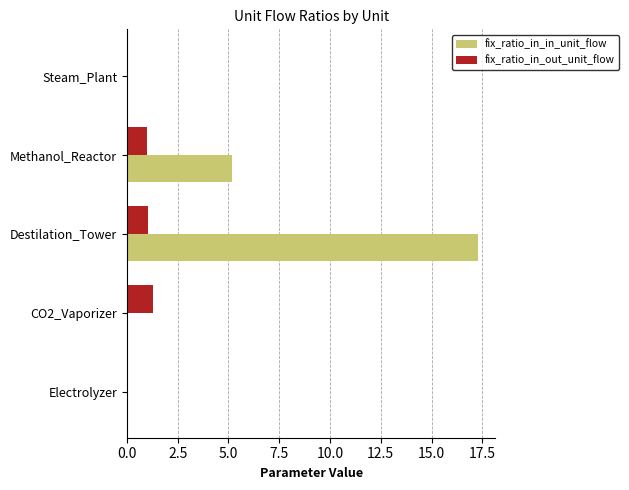

What is the maximum value shown in the chart?

17.3